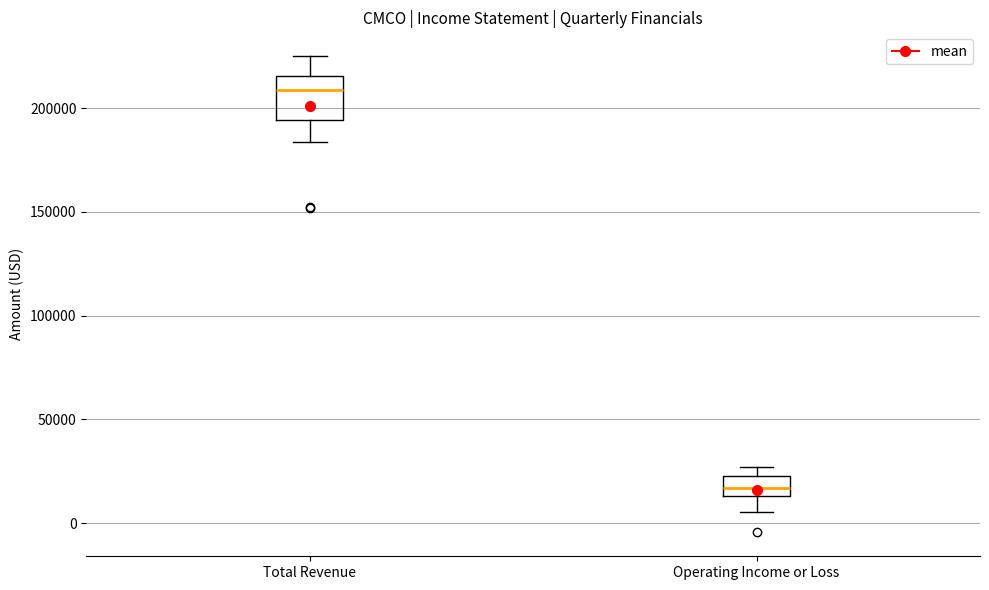

Reading left to right, transcribe this box plot: for each box, give where its median line is, the range the box spans, and where its two whiskers end, as read against the y-axis. The values are not printed on the chart, so give them approximately, as read against the axis.

Total Revenue: median 210000, box 195000 to 215000, whiskers 185000 to 225000
Operating Income or Loss: median 15000 (inside the box), box 15000 to 25000, whiskers 5000 to 25000 (just above the box's upper edge)